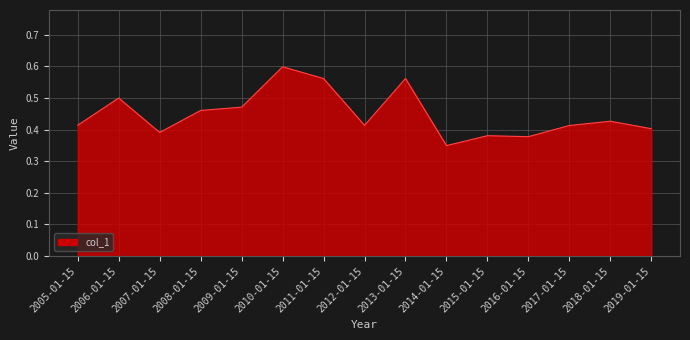

True or false: the data shows 0.4 at 2018-01-15.

True